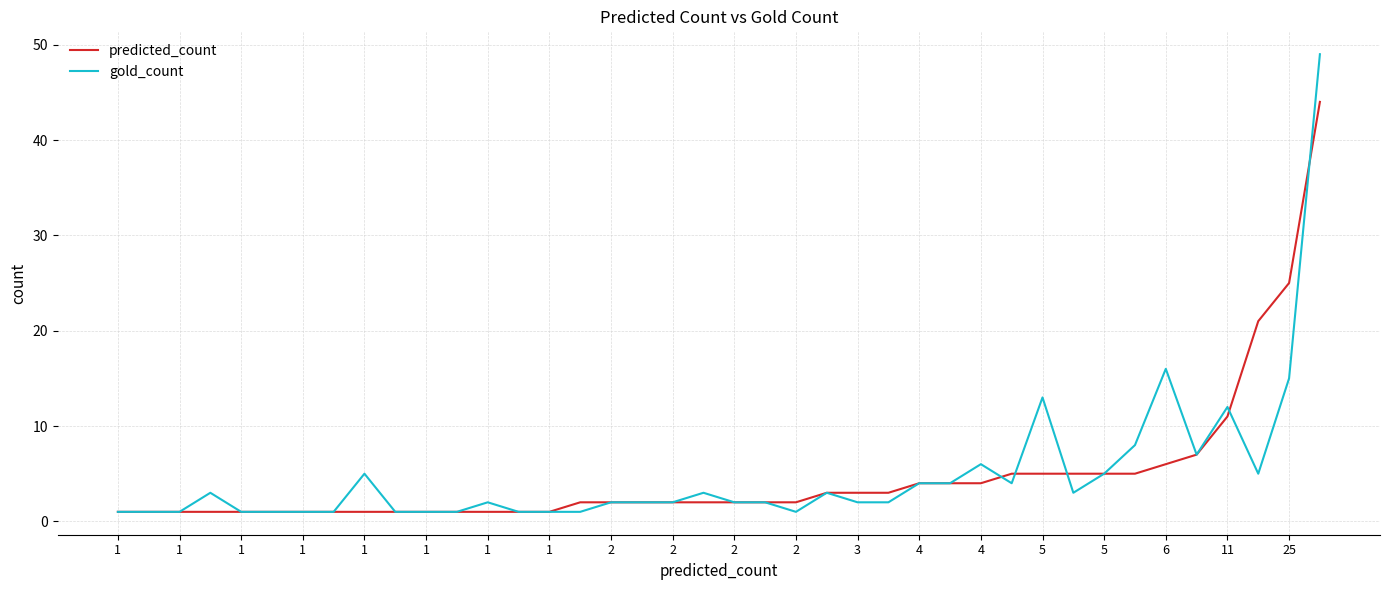

Does the chart have visible grid lines?

Yes